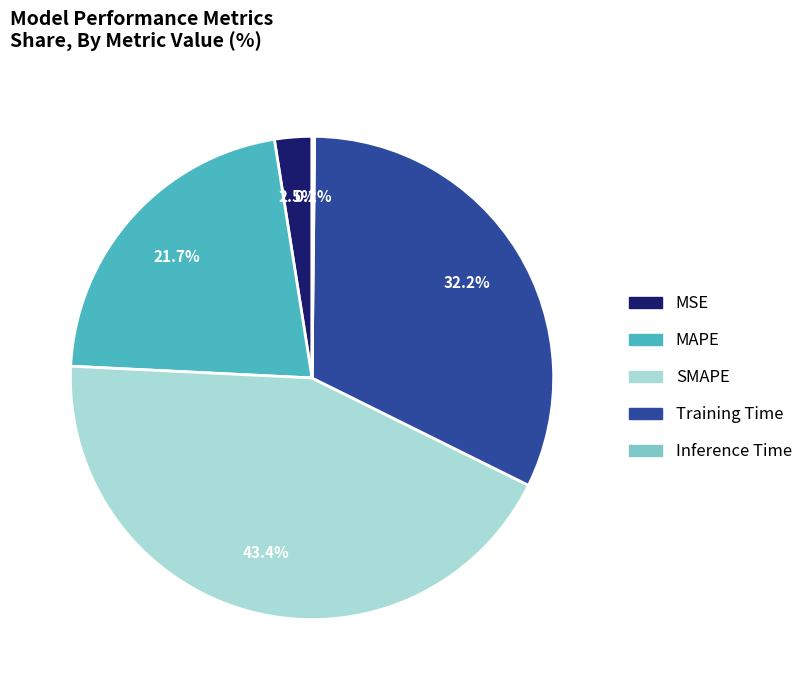

To the nearest percent, what portion does MAPE represent?

22%